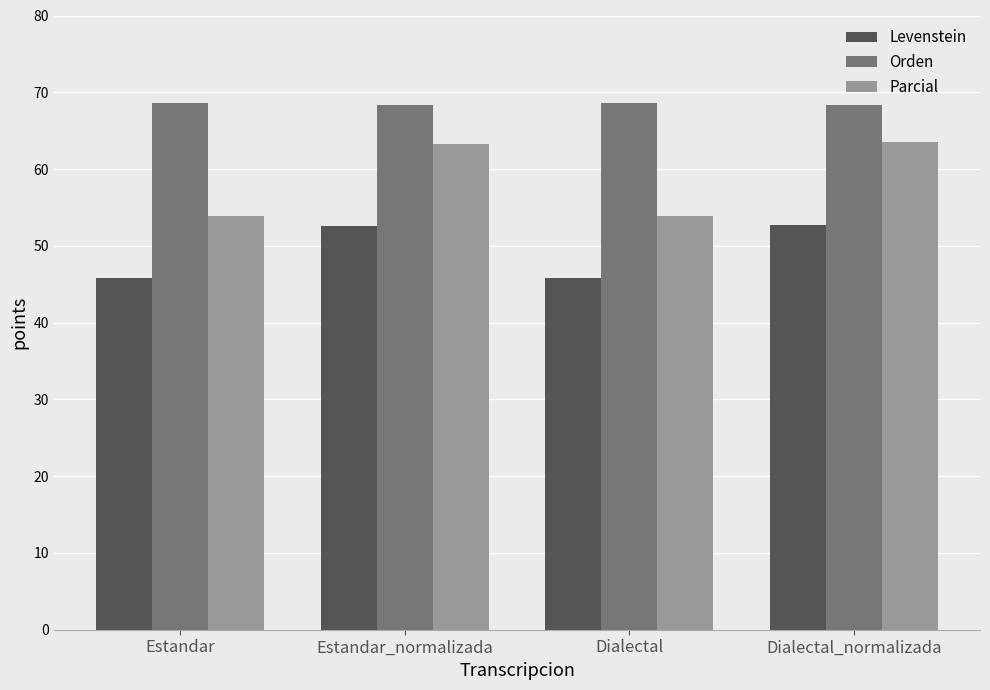

What is the value of the Levenstein bar at the 3rd from the left?

45.8